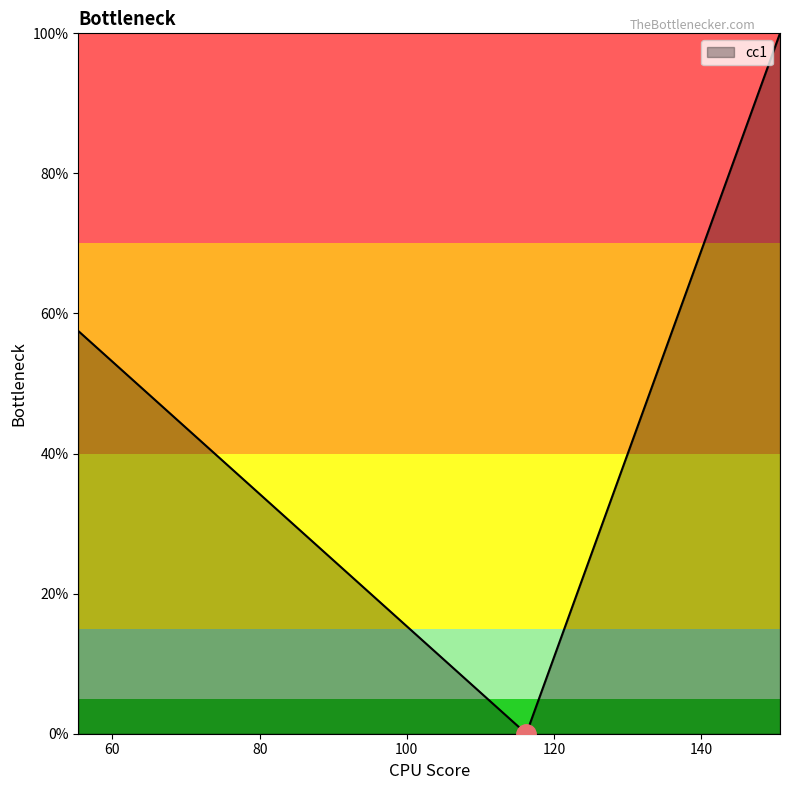

Reading left to right, transcribe all the data shown in this chart.

57.5	0.0	100.0